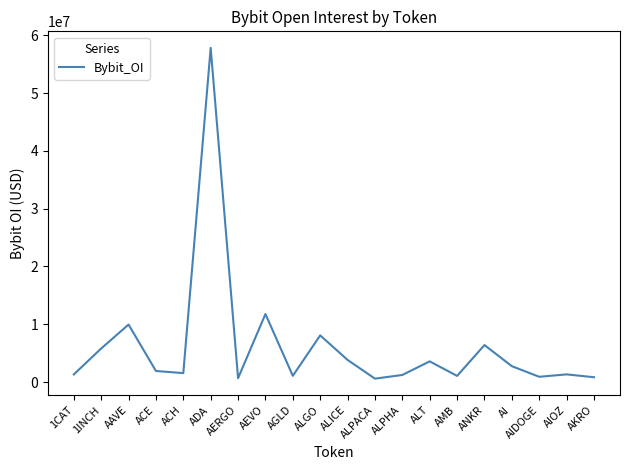

True or false: the data shows 2739046 at AI.

True